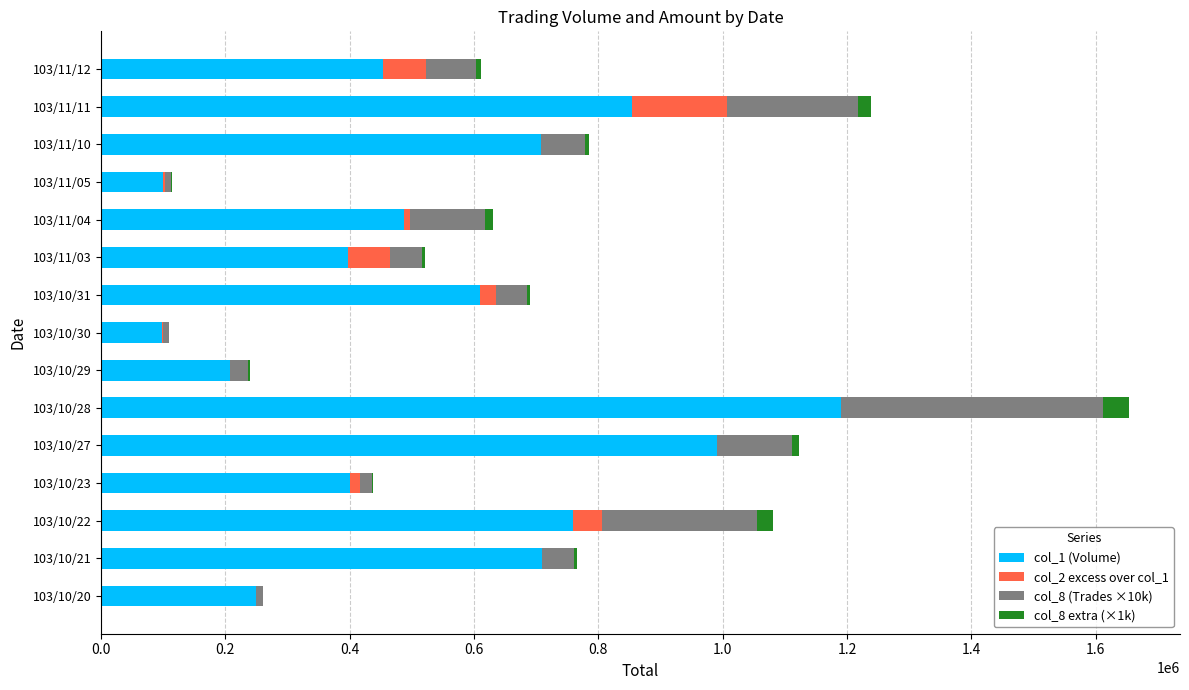

At which category is the sum across all series the highest?

103/10/28